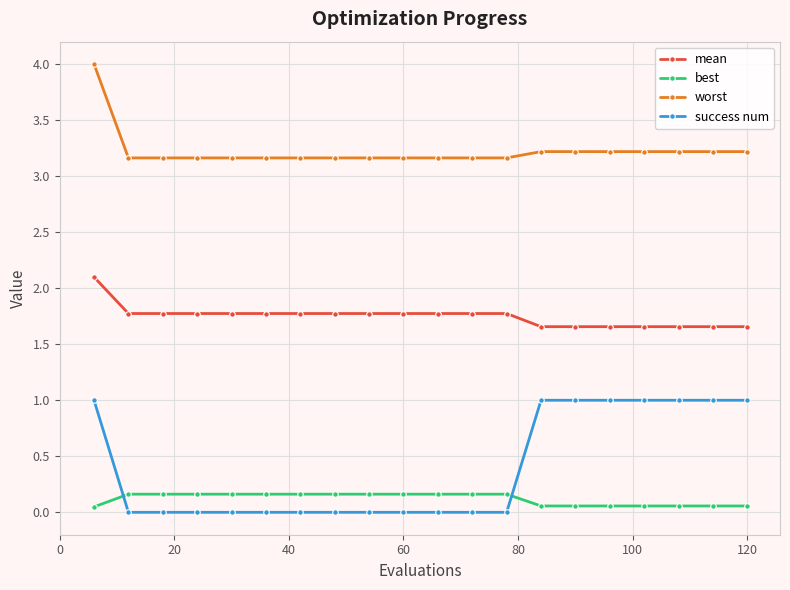

Which series has the widest spread of values?

success num